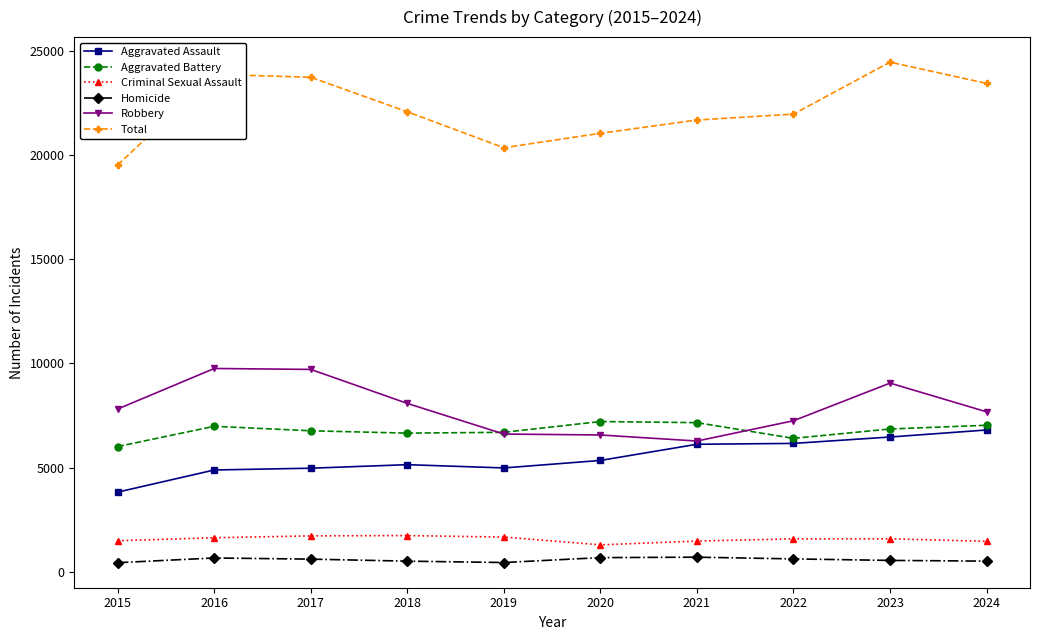

The Criminal Sexual Assault series shows 2676 at 2016. True or false?

False